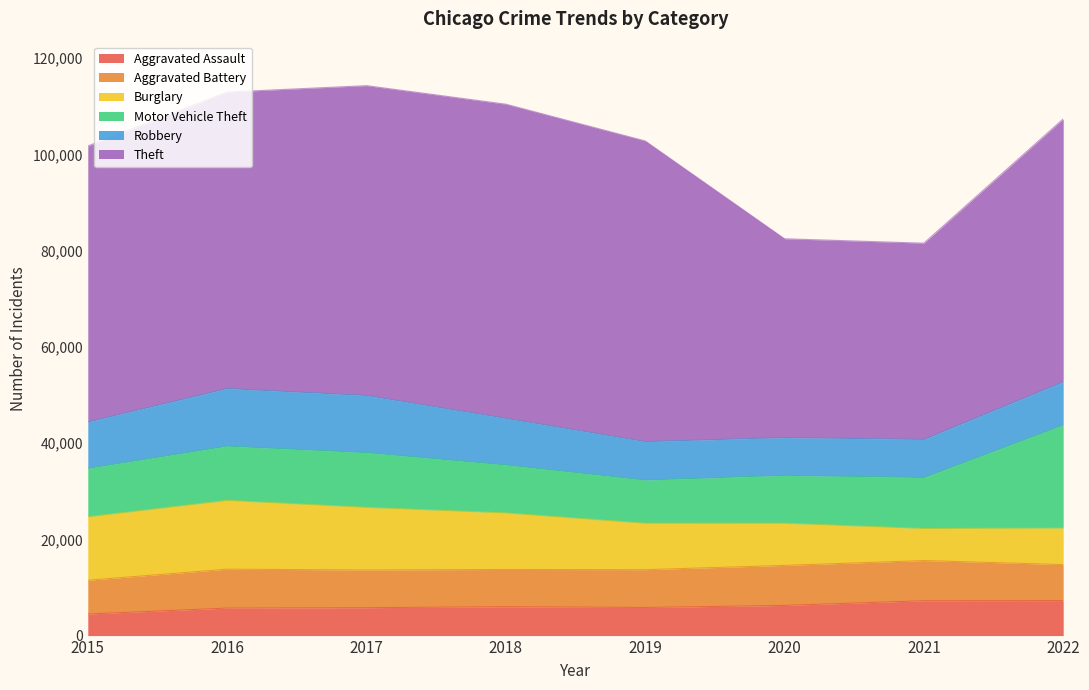

The value of Theft at 2017 is 64381. True or false?

True